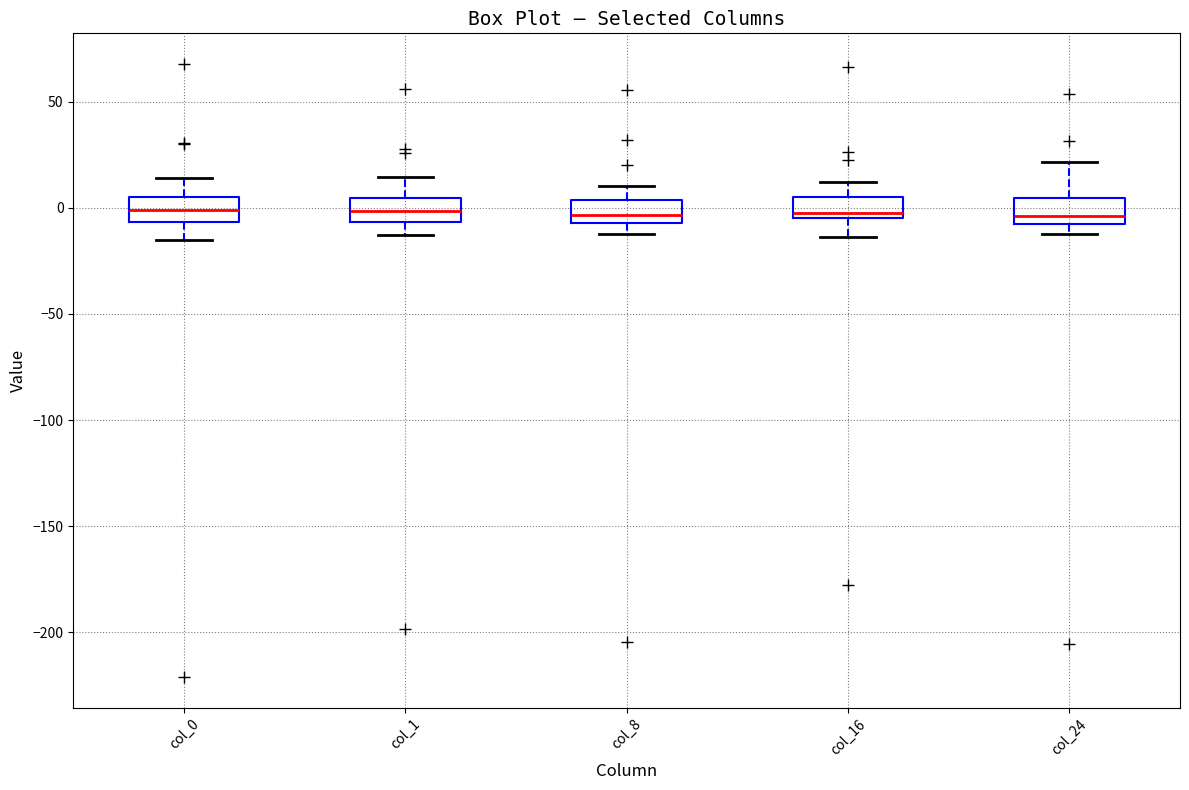

Where is the upper edge of the box for col_8 on the y-axis? The values are not printed on the chart, so give them approximately, as read against the axis.

5